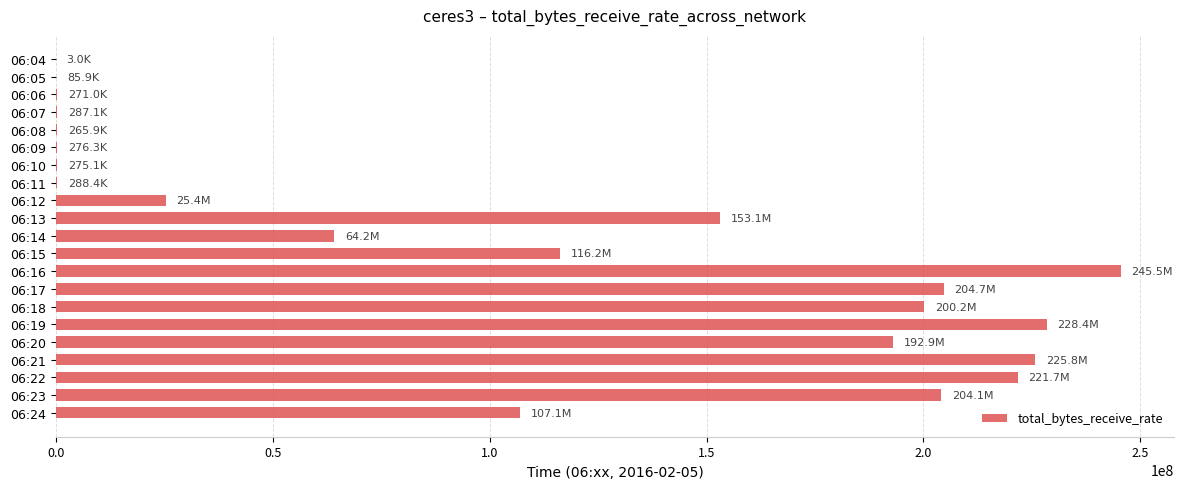

Between 06:20 and 06:17, which is larger?

06:17